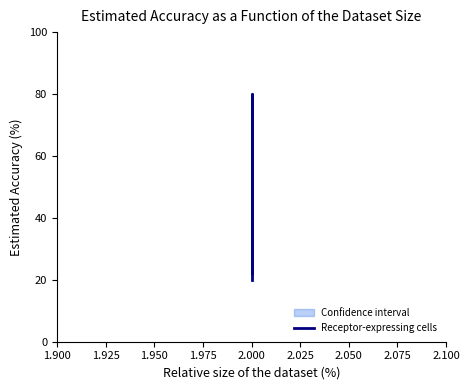

How many data points are above 22?

2